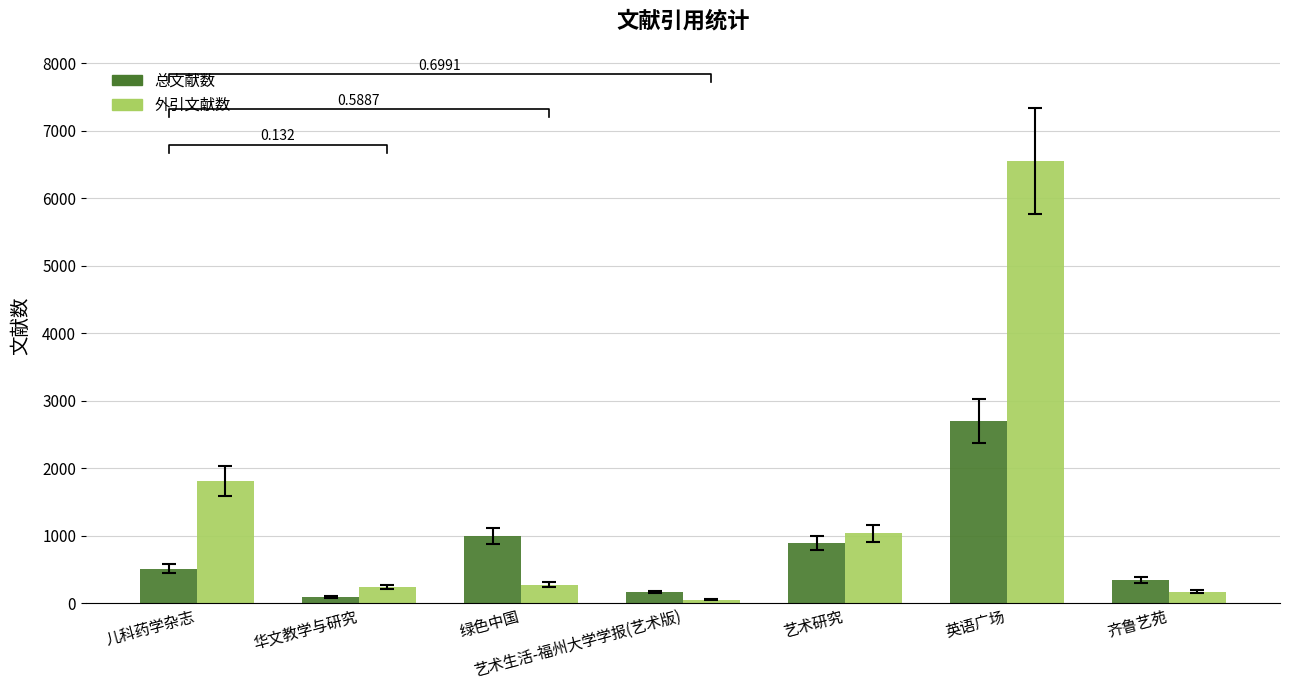

How many groups of bars are there?

7